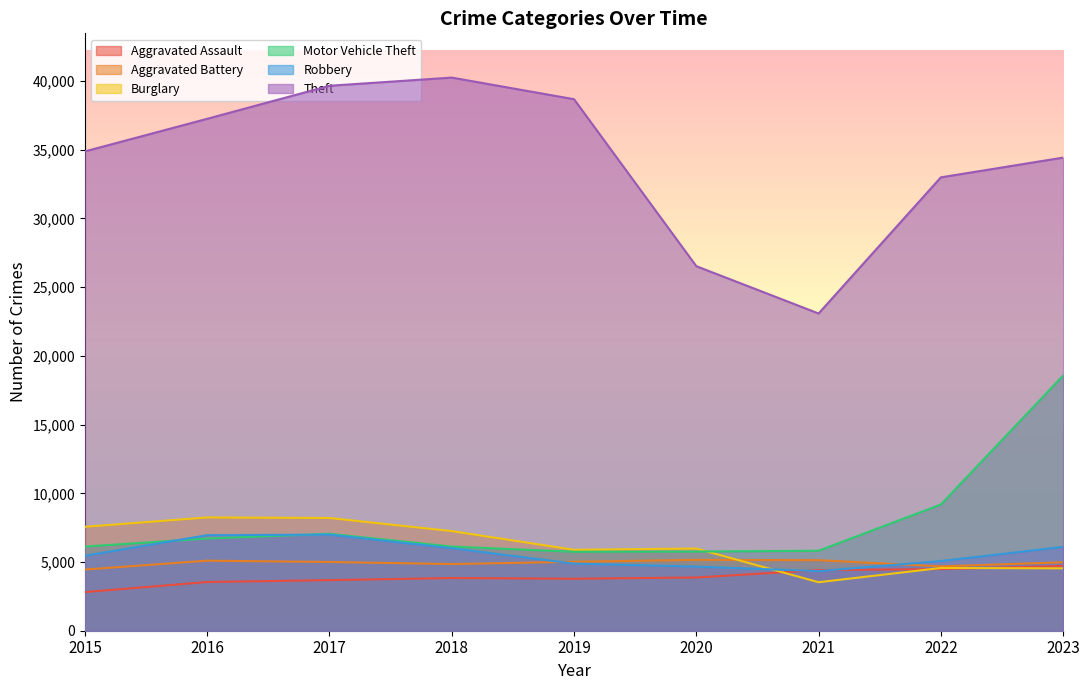

Reading right to left, what are all the values shown in this chart?

Aggravated Assault: 4714	4487	4410	3873	3784	3835	3683	3545	2811
Aggravated Battery: 4984	4683	5133	5157	5019	4851	5004	5098	4452
Burglary: 4539	4567	3529	5982	5889	7250	8203	8244	7563
Motor Vehicle Theft: 18569	9187	5820	5762	5744	6125	7049	6711	6126
Robbery: 6103	5071	4337	4668	4886	6007	6996	6953	5458
Theft: 34432	32994	23087	26531	38682	40255	39659	37256	34882